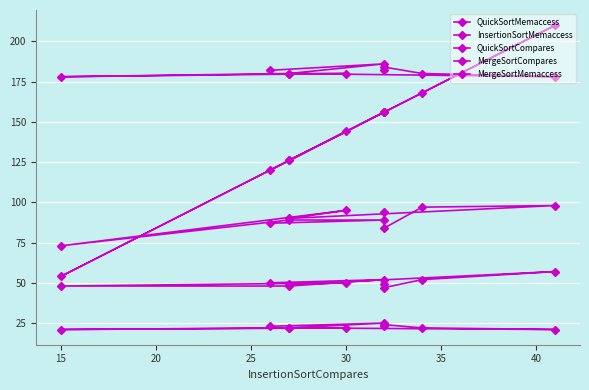

What is the minimum value shown in the chart?

21